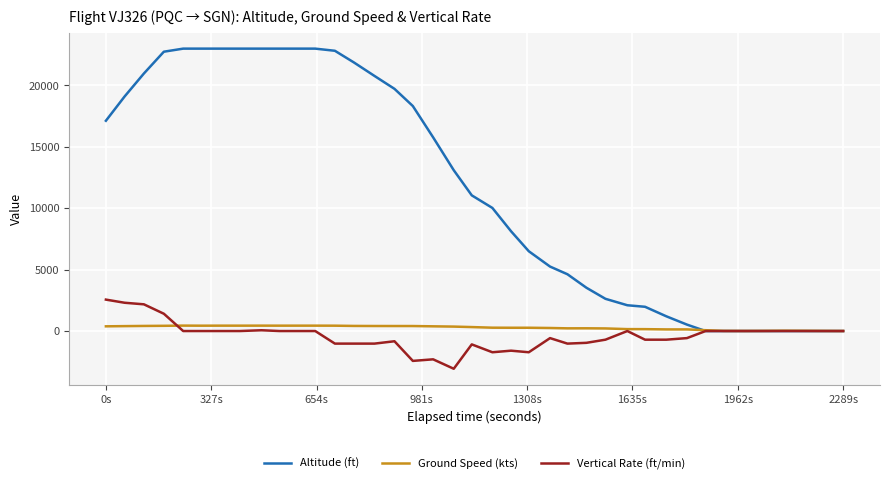

What is the smallest value displayed?

-3072